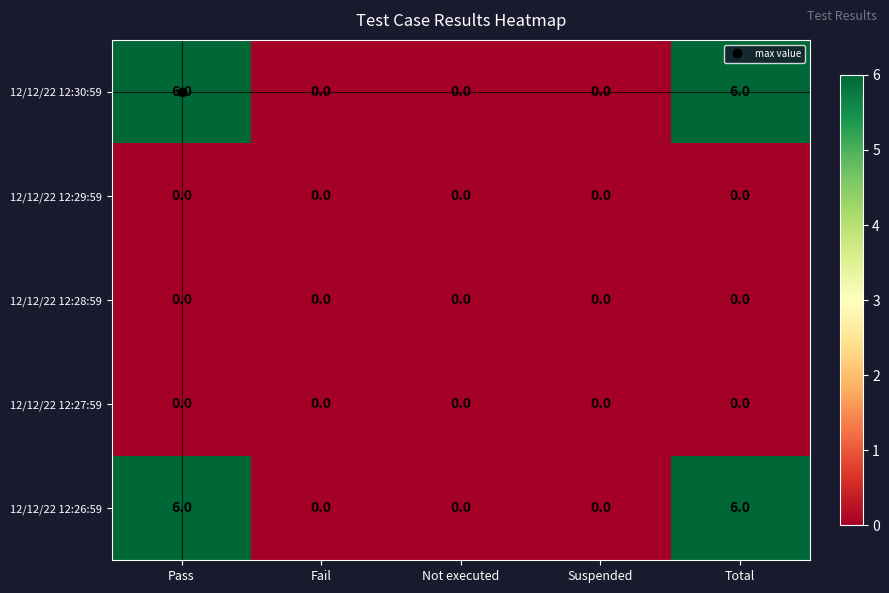

What is the difference between the highest and lowest values at Total?

6